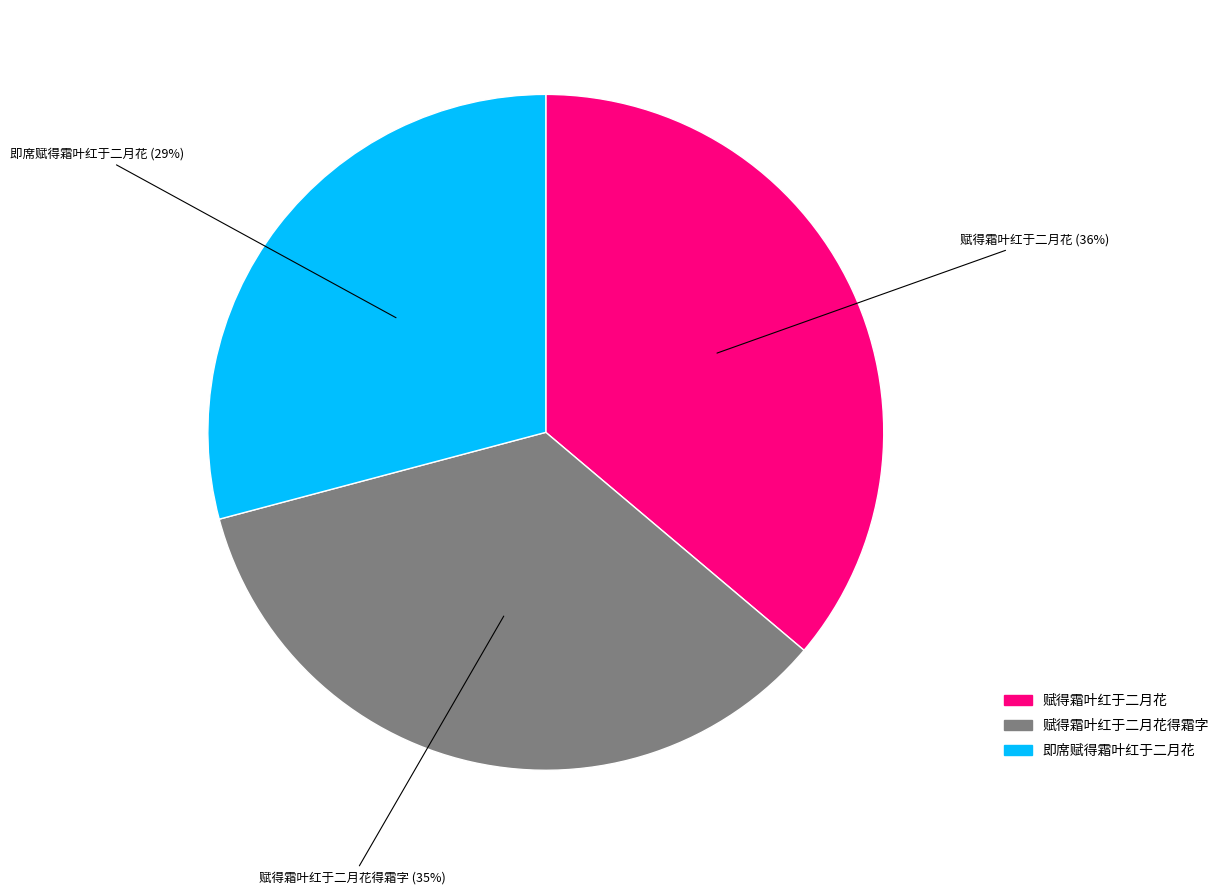

To the nearest percent, what is the difference between the 赋得霜叶红于二月花 and 赋得霜叶红于二月花得霜字 slice percentages?

1%